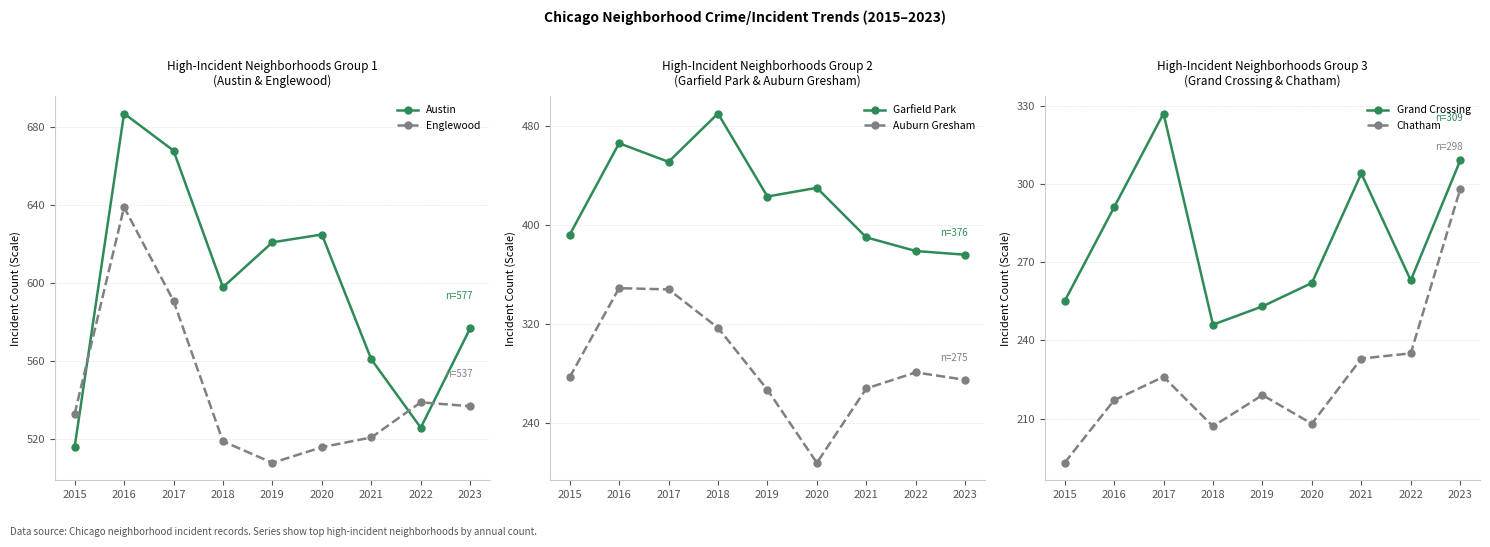

Reading right to left, extract all data points from this chart.

Austin: 577	526	561	625	621	598	668	687	516
Englewood: 537	539	521	516	508	519	591	639	533
Garfield Park: 376	379	390	430	423	490	451	466	392
Auburn Gresham: 275	281	268	208	267	317	348	349	277
Grand Crossing: 309	263	304	262	253	246	327	291	255
Chatham: 298	235	233	208	219	207	226	217	193